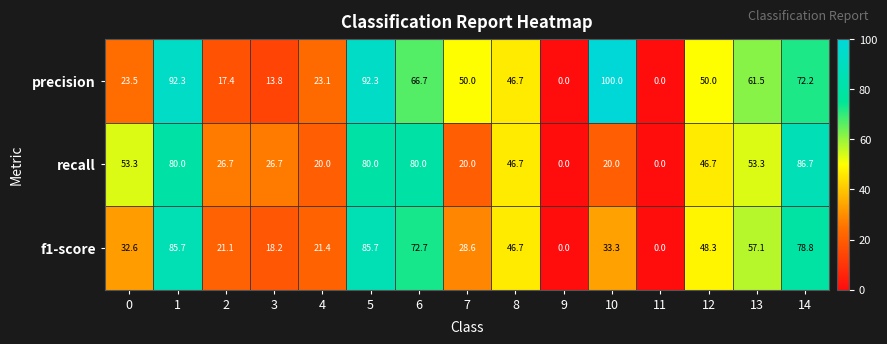

What value does the precision series have at 10?

100.0